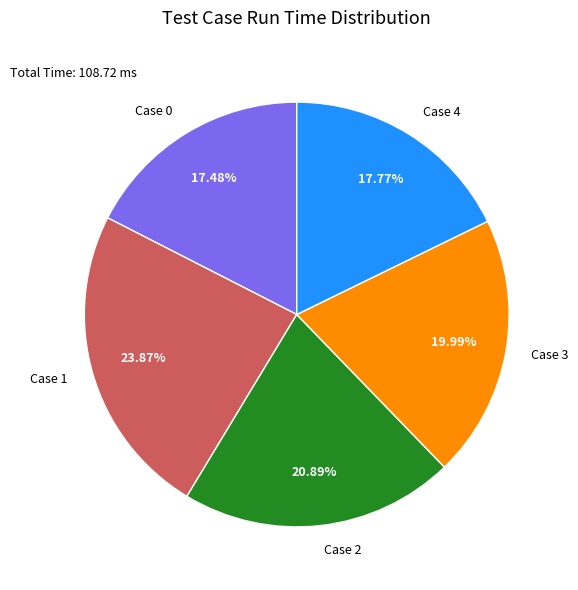

To the nearest percent, what is the combined percentage of Case 1 and Case 3?

44%